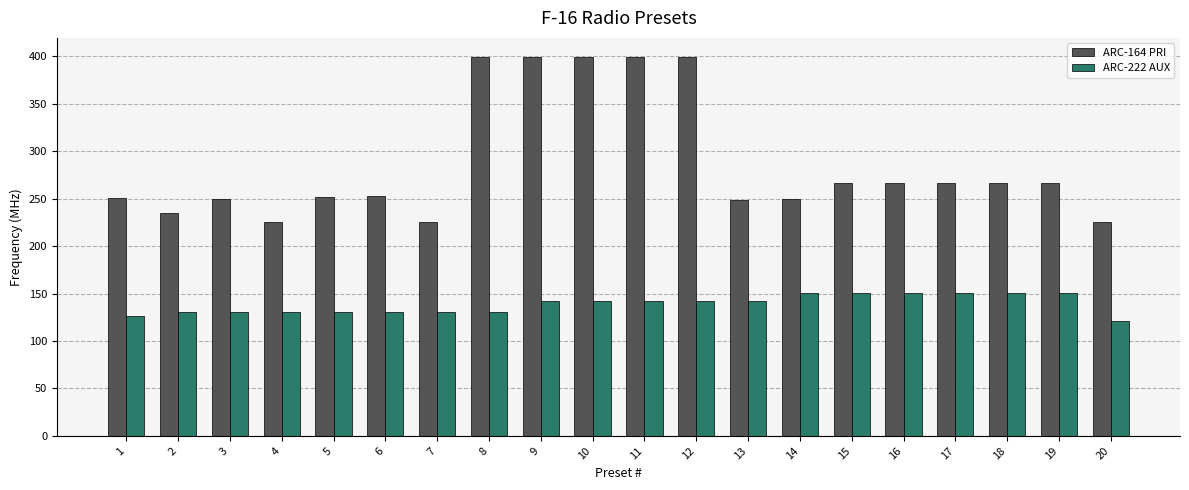

Which series has the widest spread of values?

ARC-164 PRI